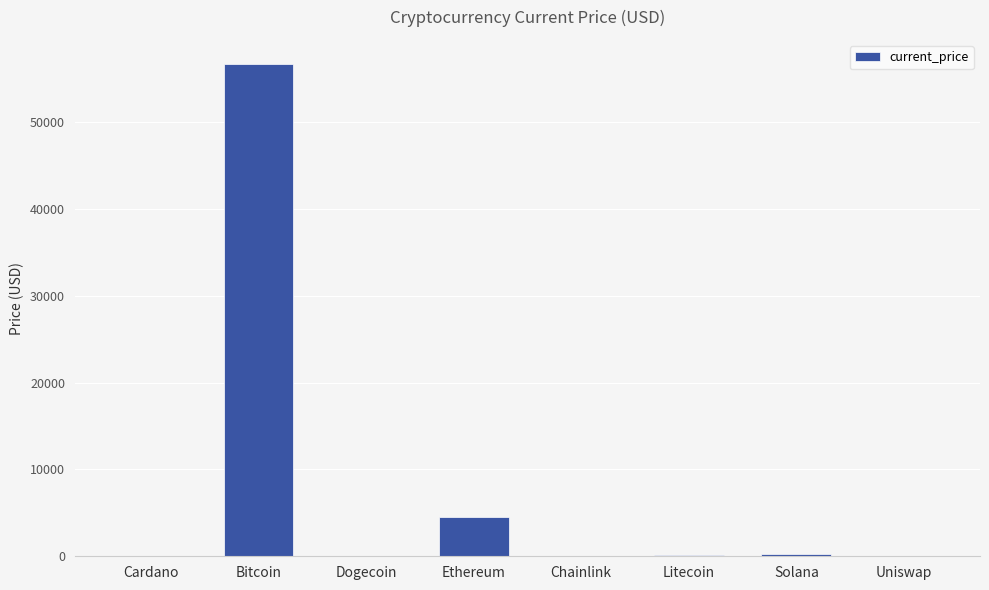

Is it true that the value at Ethereum is 1257.7?

False